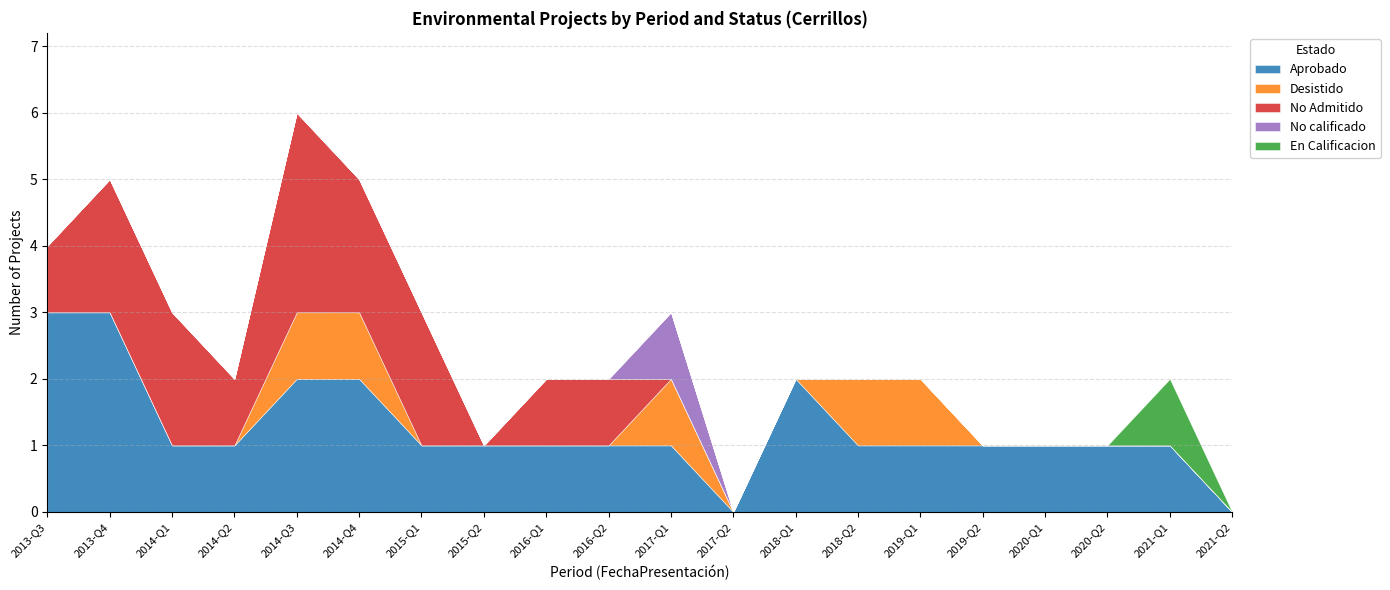

What is the highest value of the Aprobado series?

3